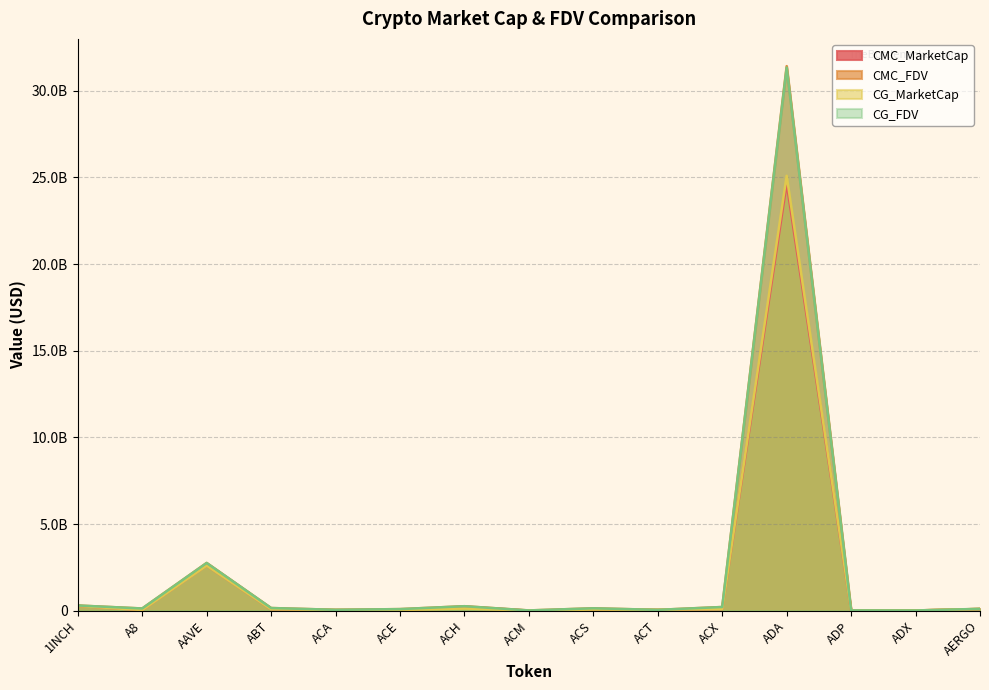

At which label does CMC_MarketCap reach its minimum?

ACM